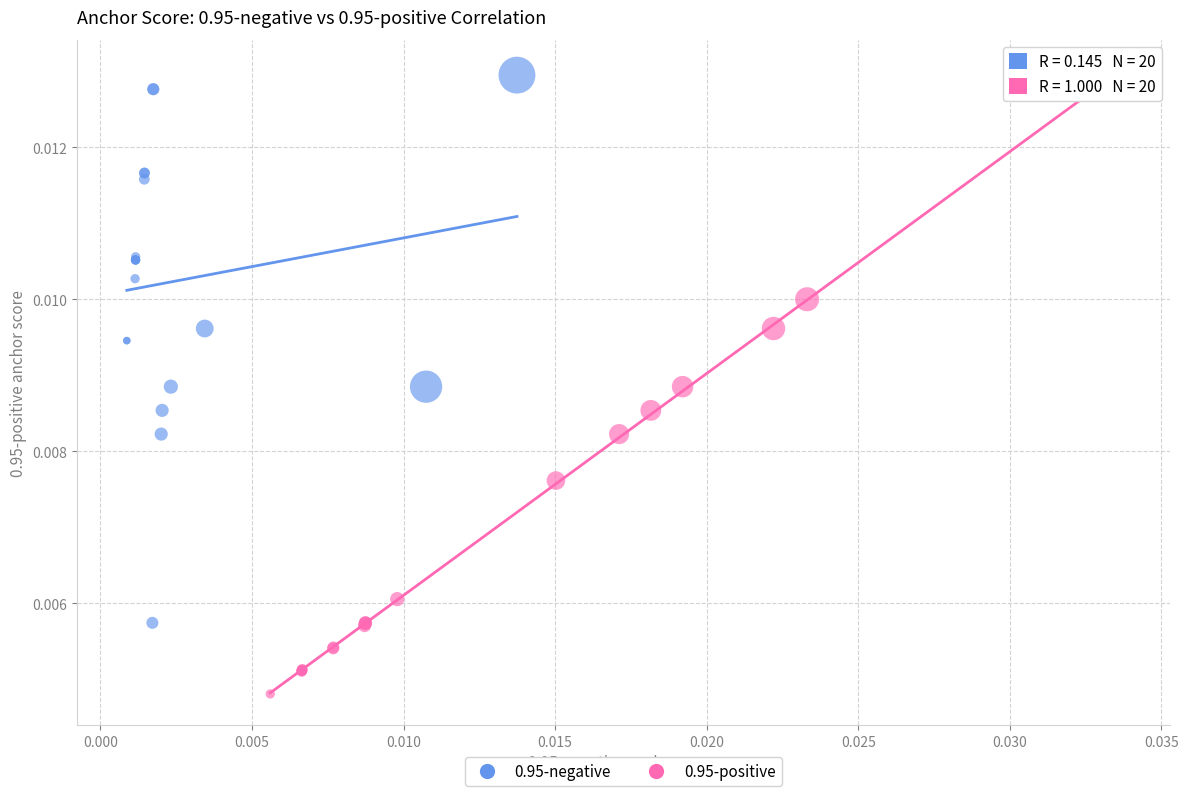

Which series has the largest Y range (max minus min)?

0.95-positive